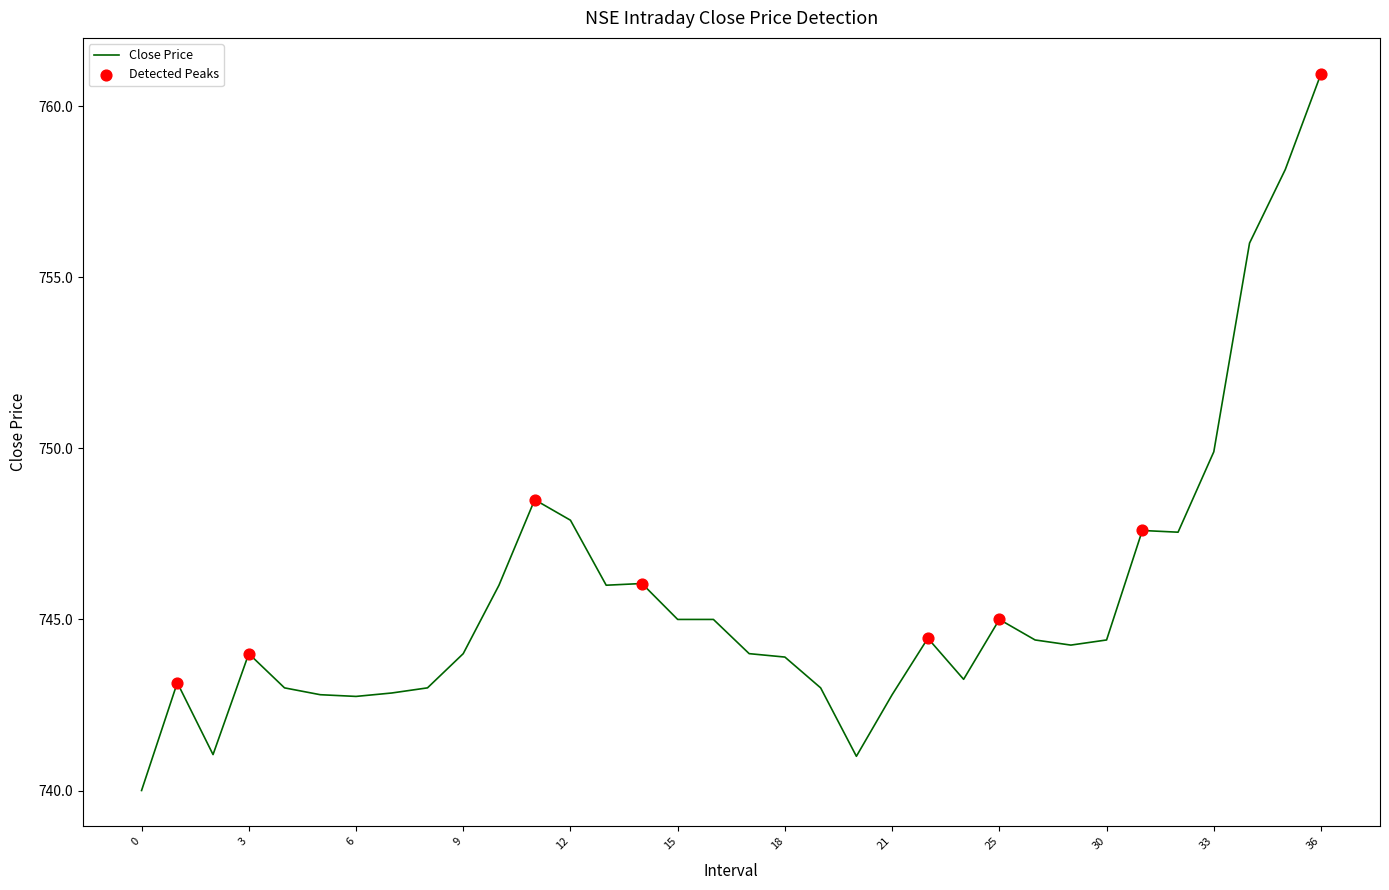

What is the greatest value displayed?

761.0